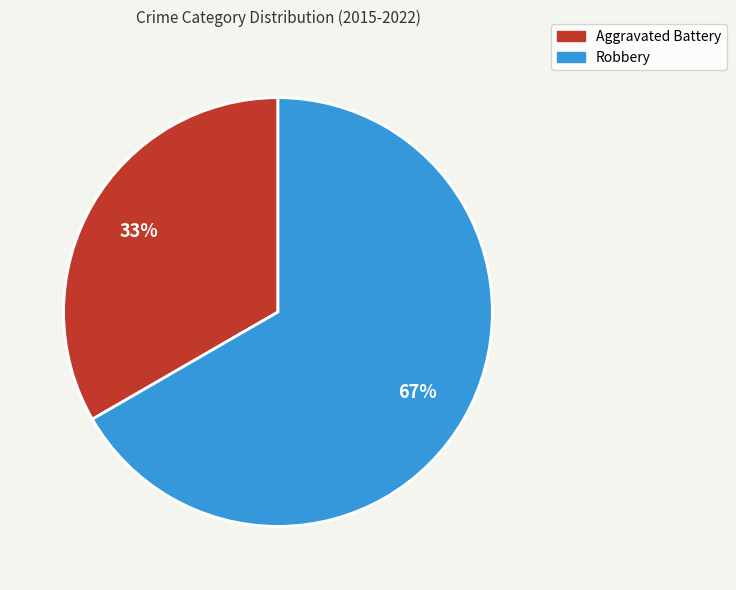

To the nearest percent, what is the combined percentage of Robbery and Aggravated Battery?

100%